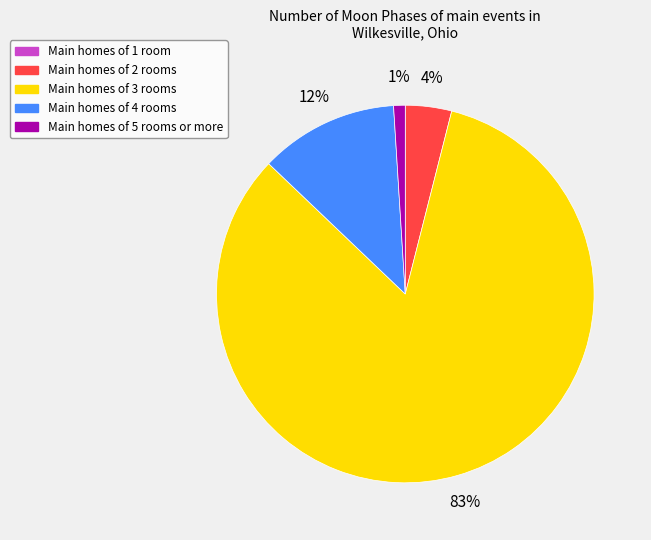

Is there any slice that represents more than half of the pie?

Yes